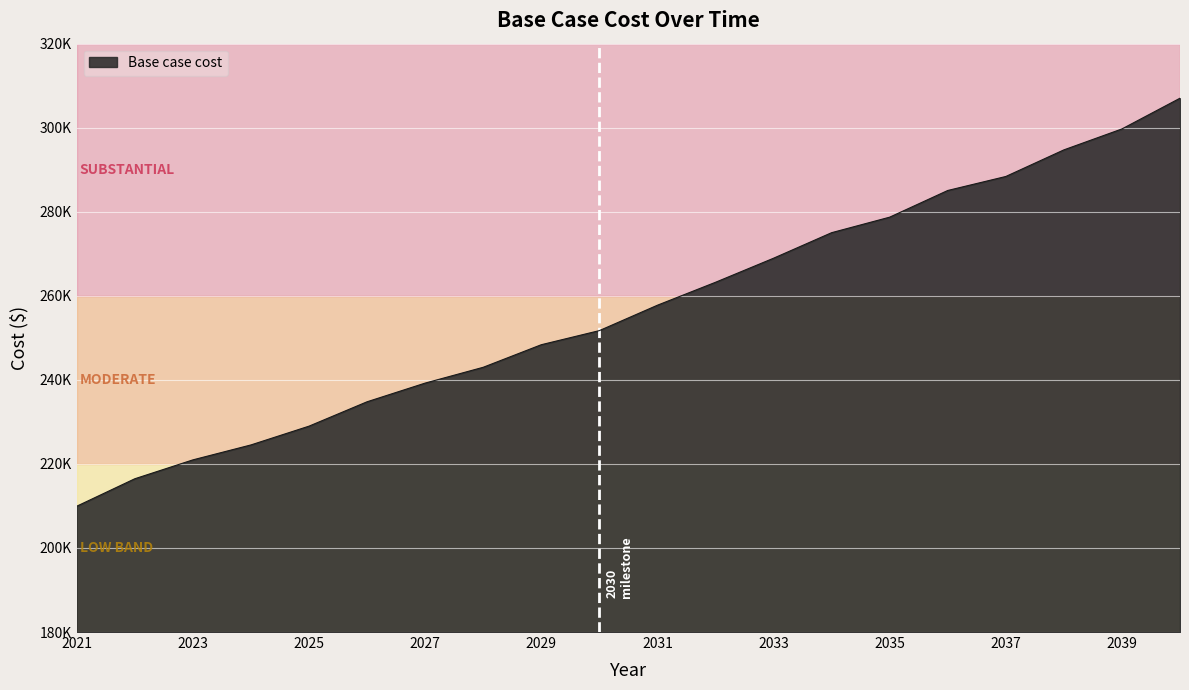

List the labels in order of value, largest first.

2040, 2039, 2038, 2037, 2036, 2035, 2034, 2033, 2032, 2031, 2030, 2029, 2028, 2027, 2026, 2025, 2024, 2023, 2022, 2021